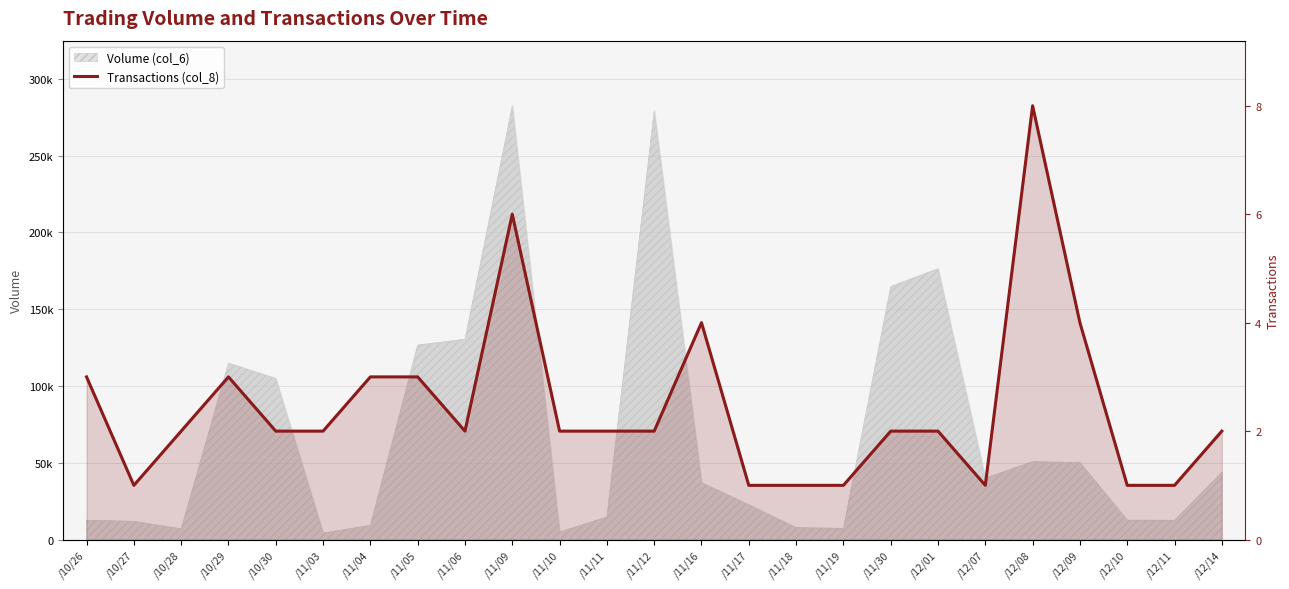

True or false: the data has more than 0 interior local peaks.

True